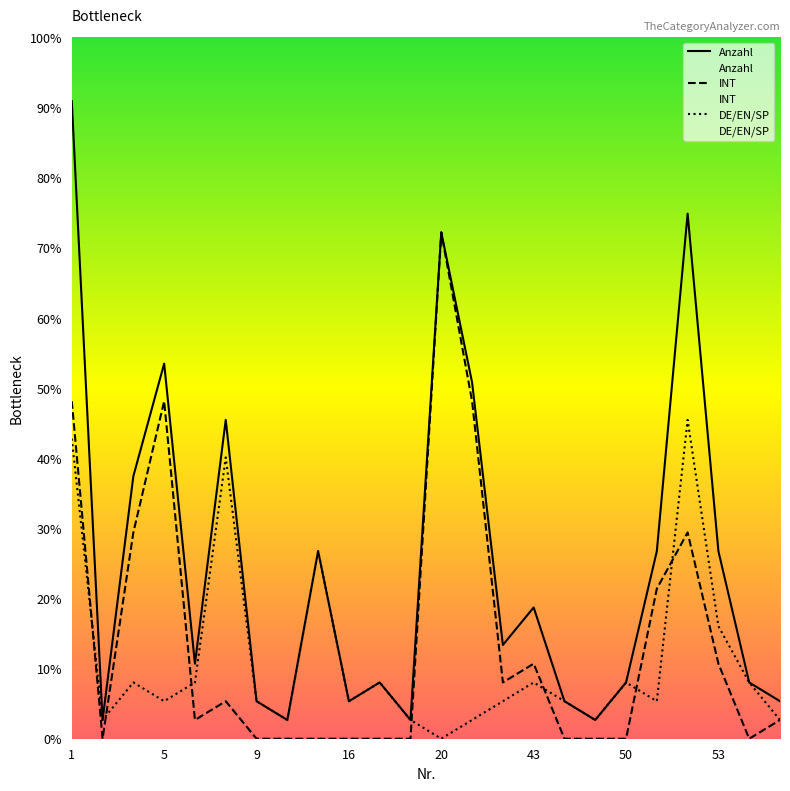

True or false: Anzahl and DE/EN/SP cross at least once.

False